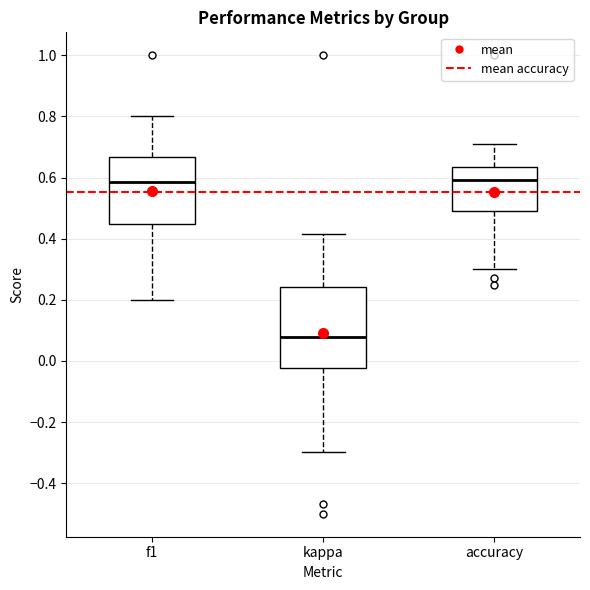

Which box is the tallest, from its lower edge to its upper edge?

kappa